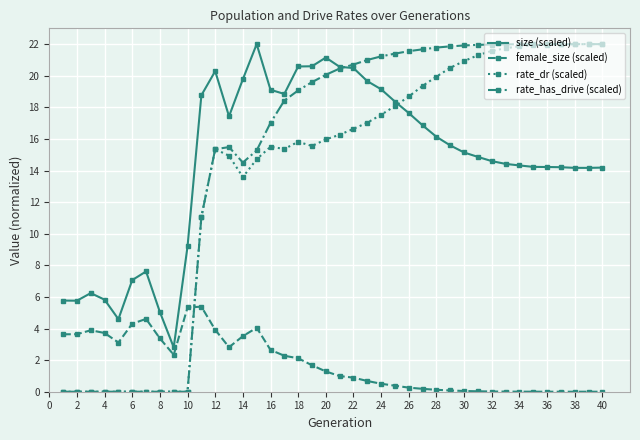

Which series ends up on top after the final intersection of female_size (scaled) and rate_dr (scaled)?

rate_dr (scaled)